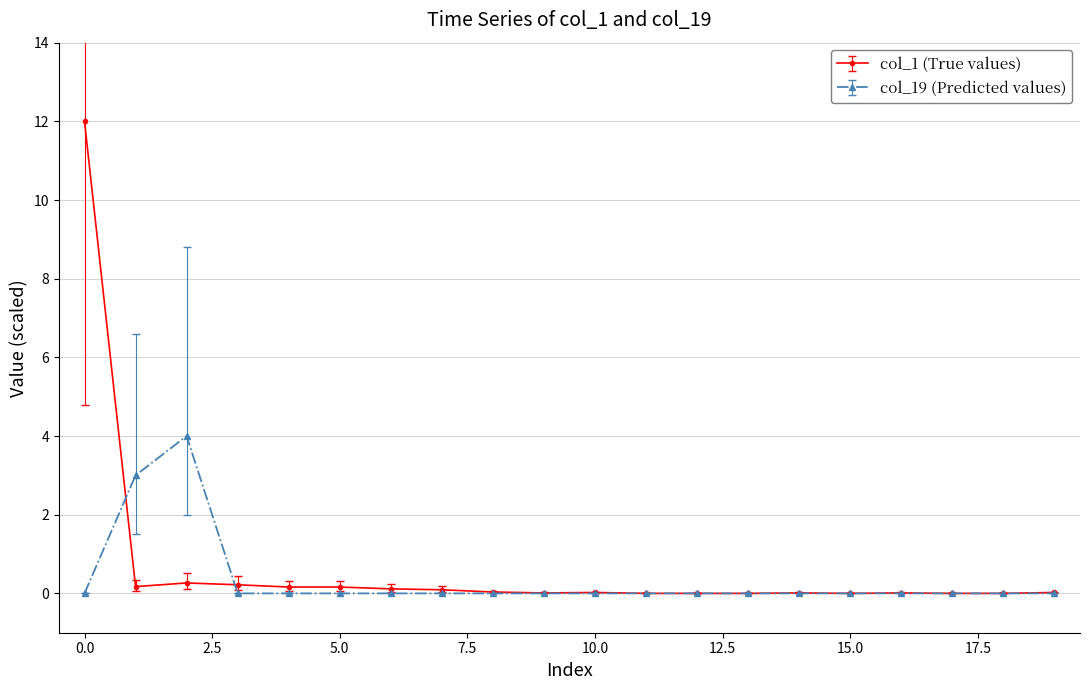

Which series has the widest spread of values?

col_1 (True values)